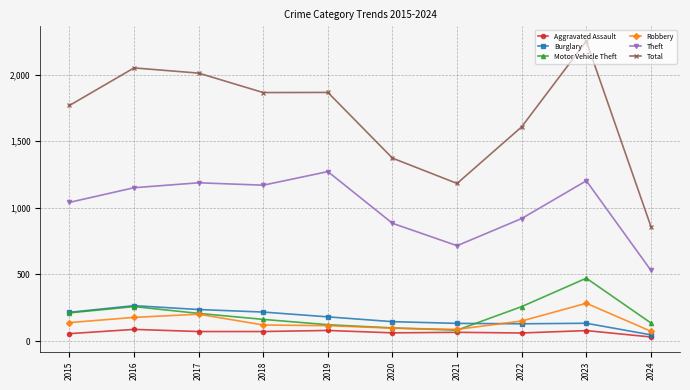

At which category does Burglary reach its first local peak?

2016